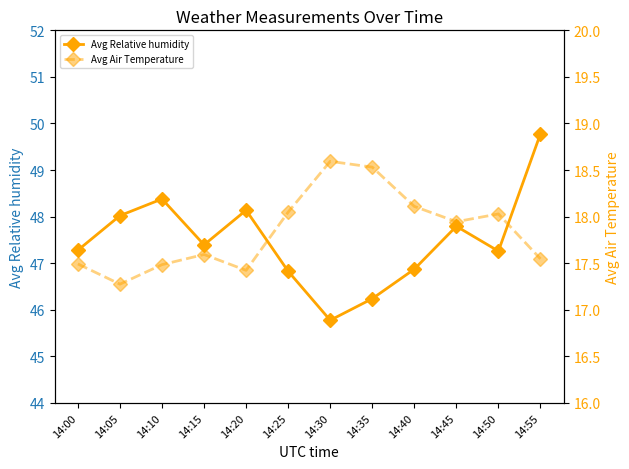

At which category is the sum across all series the highest?

14:55